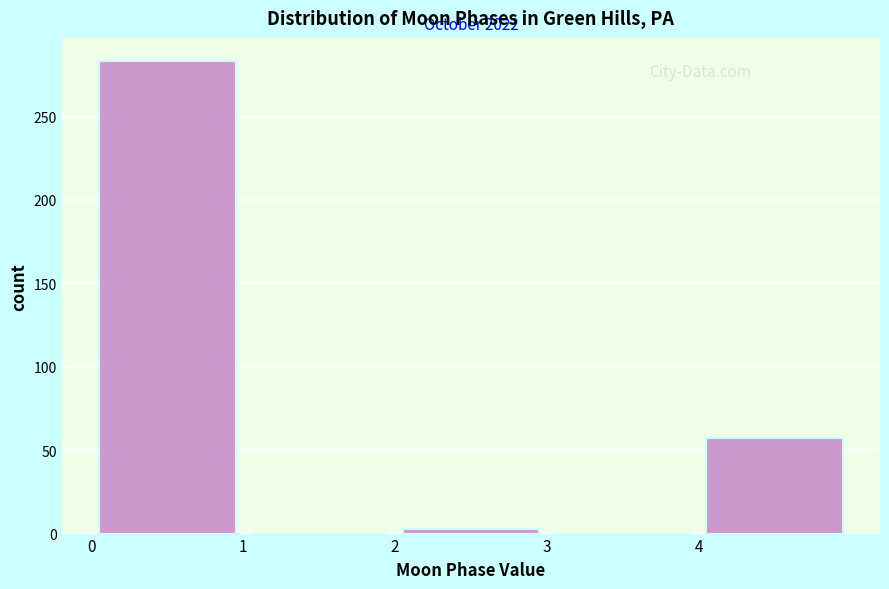

Which range on the x-axis has the tallest bar?

0 to 1